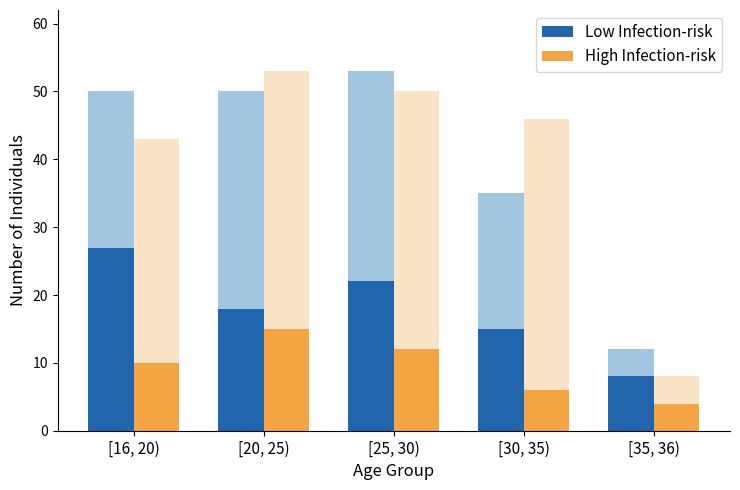

At how many categories does at least one series exceed 19?

2